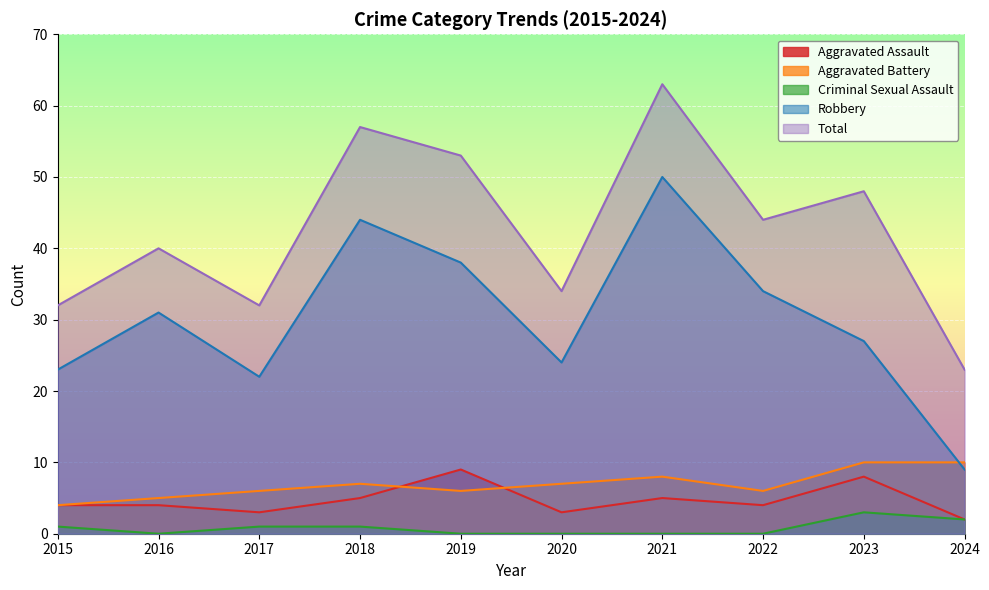

Count the Criminal Sexual Assault values in the range 0 to 1.

8